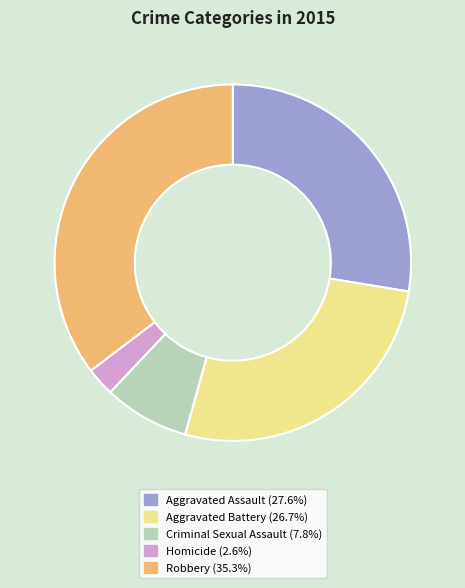

Approximately how many times larger is the value at Aggravated Battery (26.7%) compared to Criminal Sexual Assault (7.8%)?

3.4